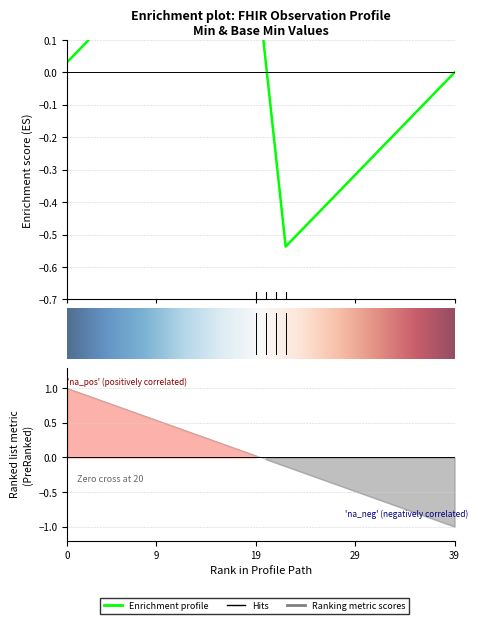

True or false: Min has a value of 0 at Observation.value[x]:valueQuantity.

False